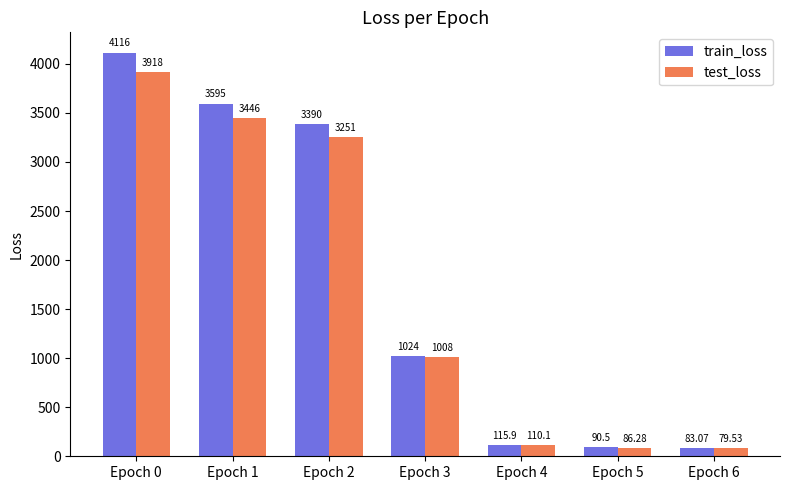

Between Epoch 4 and Epoch 6, which series saw the biggest shift?

train_loss